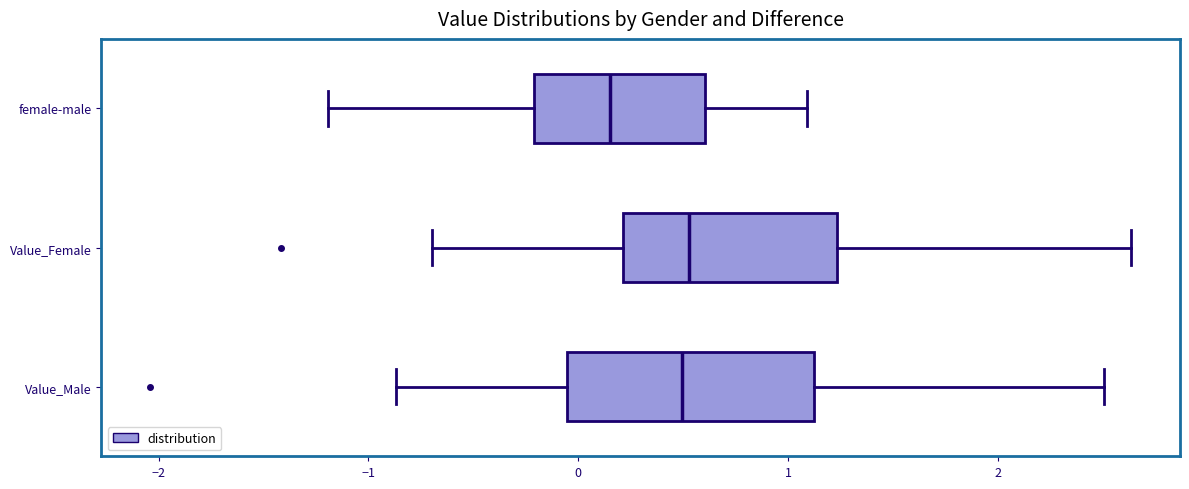

Where is the left edge of the box for Value_Female on the x-axis? The values are not printed on the chart, so give them approximately, as read against the axis.

0.2